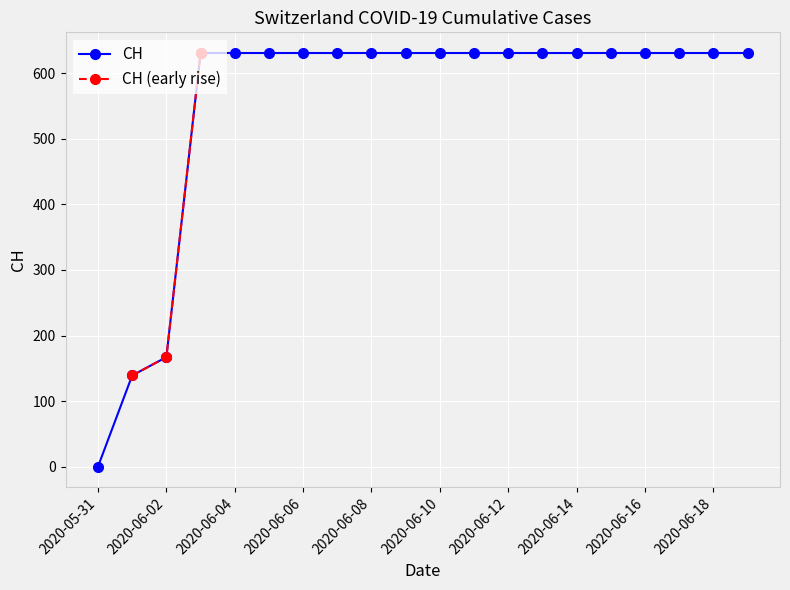

How many values are below 631?

3